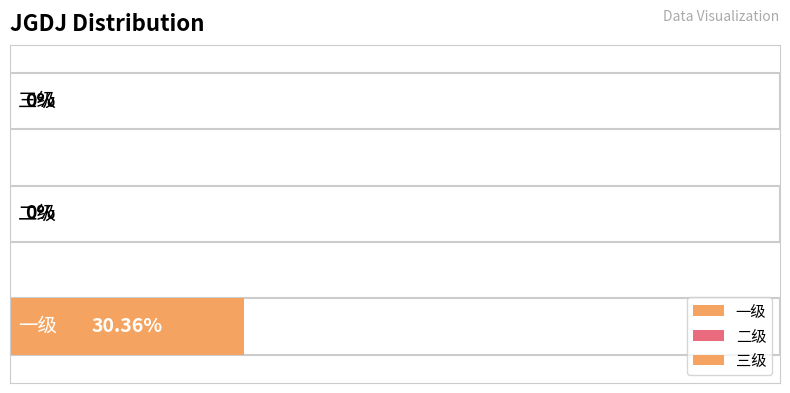

How many bars are there in total?

3